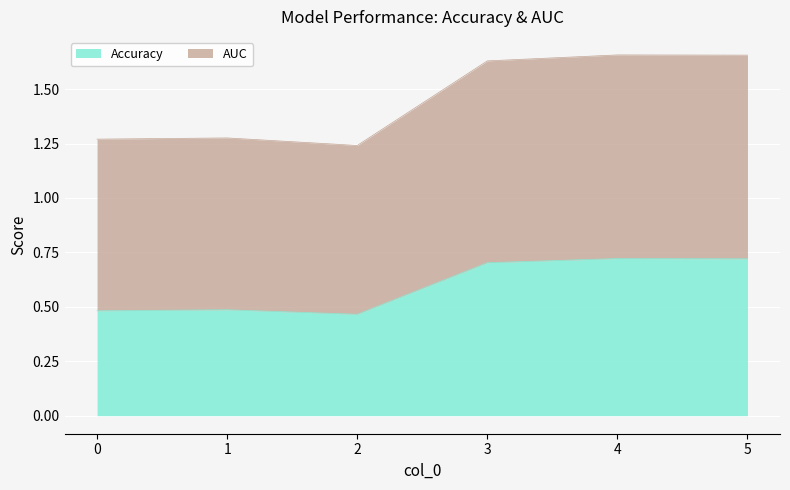

True or false: Accuracy has a value of 0.2 at 5.

False